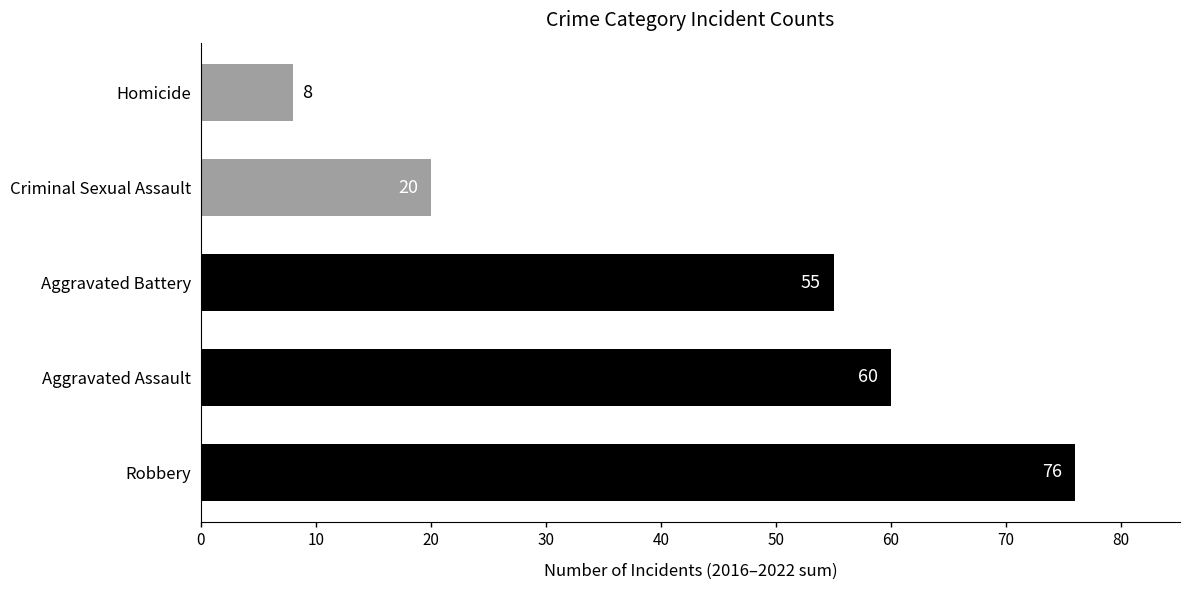

Count the number of categories in the chart.

5